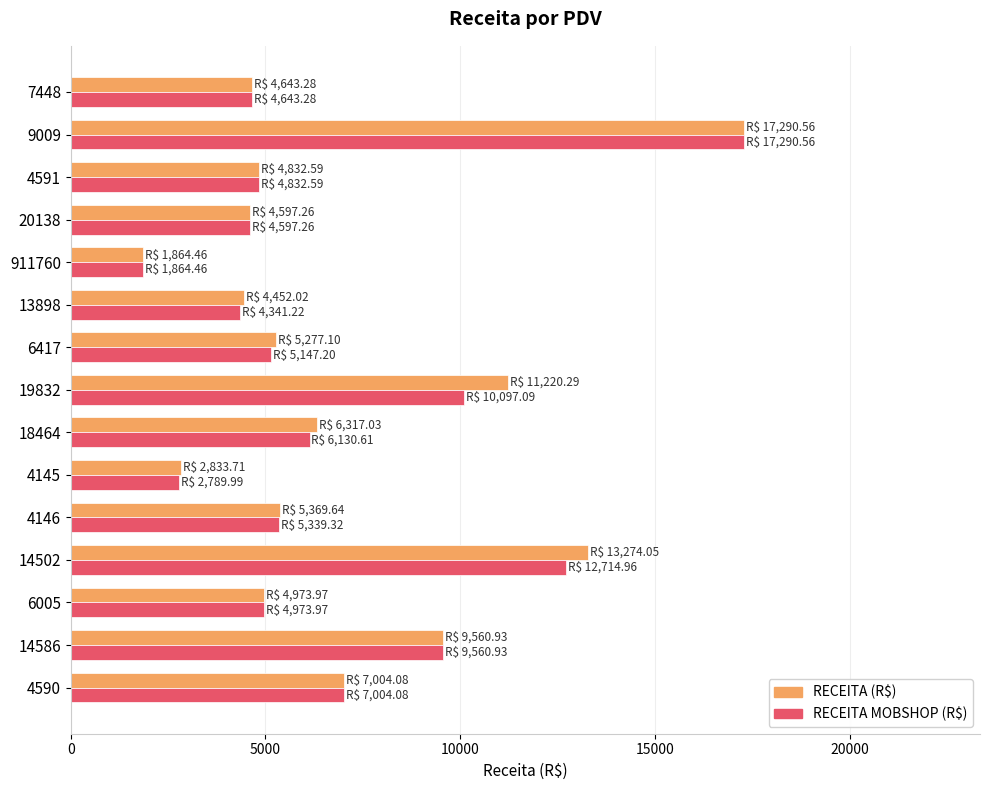

Which series changed the most between 4145 and 18464?

RECEITA (R$)